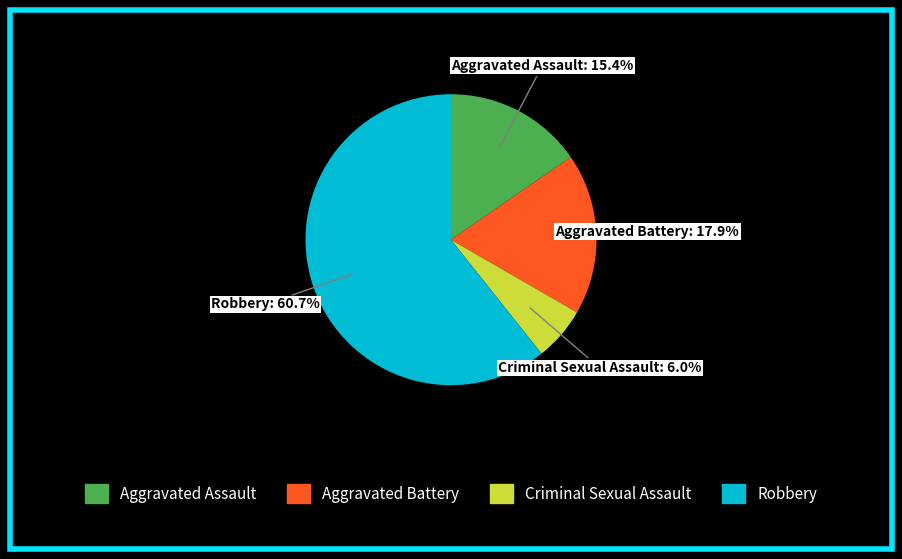

True or false: Robbery accounts for 48% of the total.

False